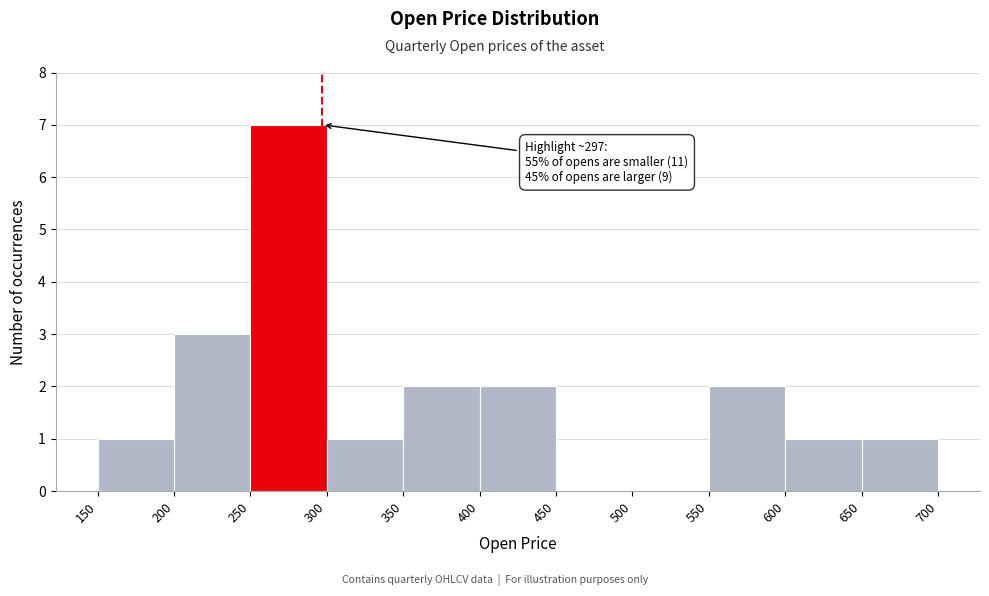

Which range on the x-axis has the tallest bar?

250 to 300